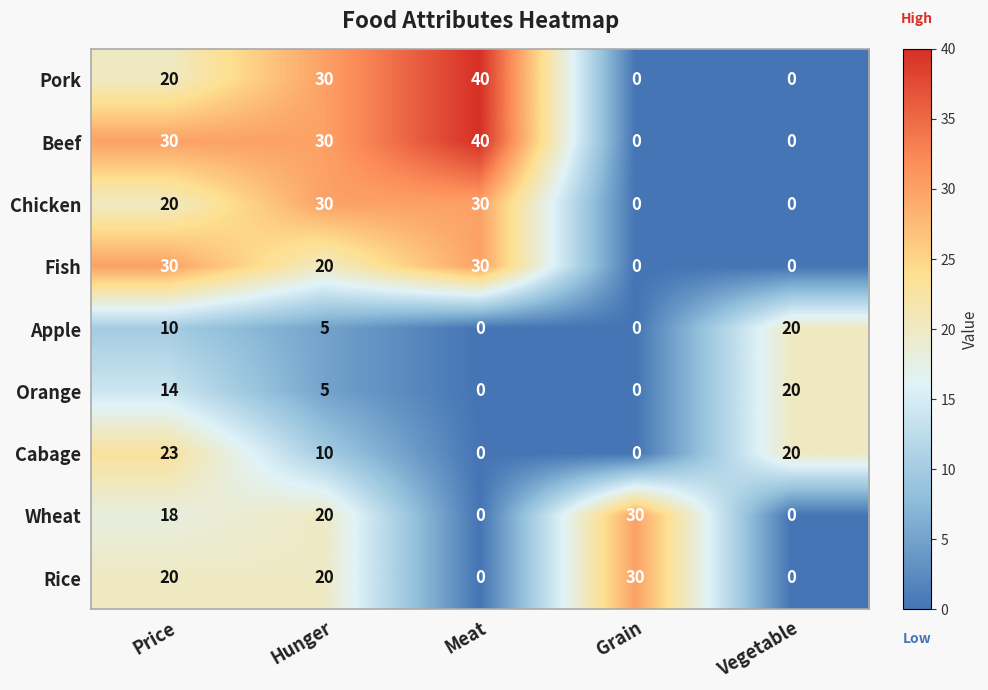

At which label does Orange first exceed 5?

Price